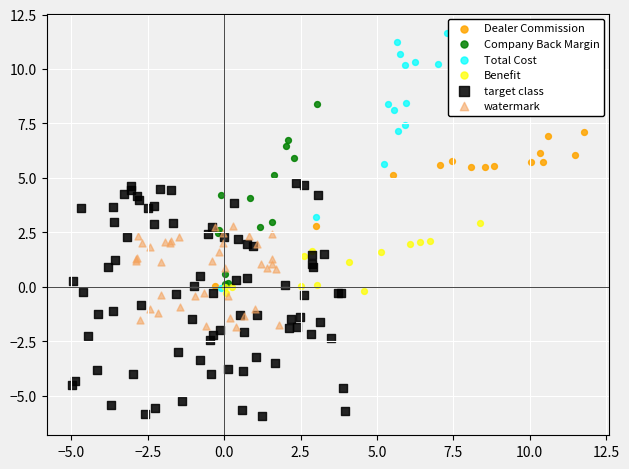

Which series contains the highest Y value?

Total Cost